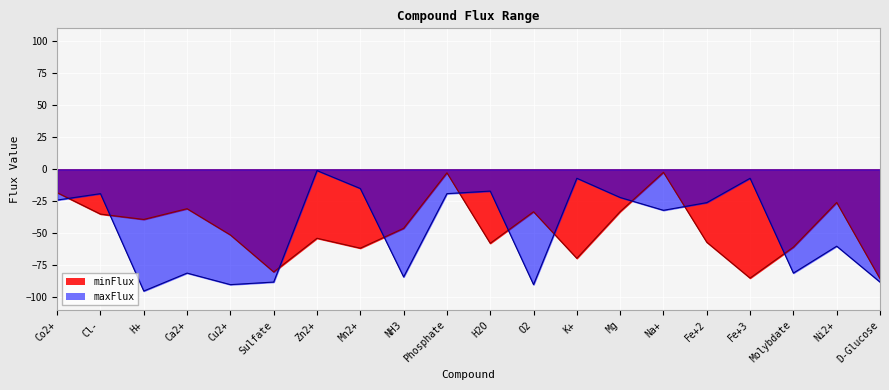

What value does the minFlux_vals series have at H+?

-39.1